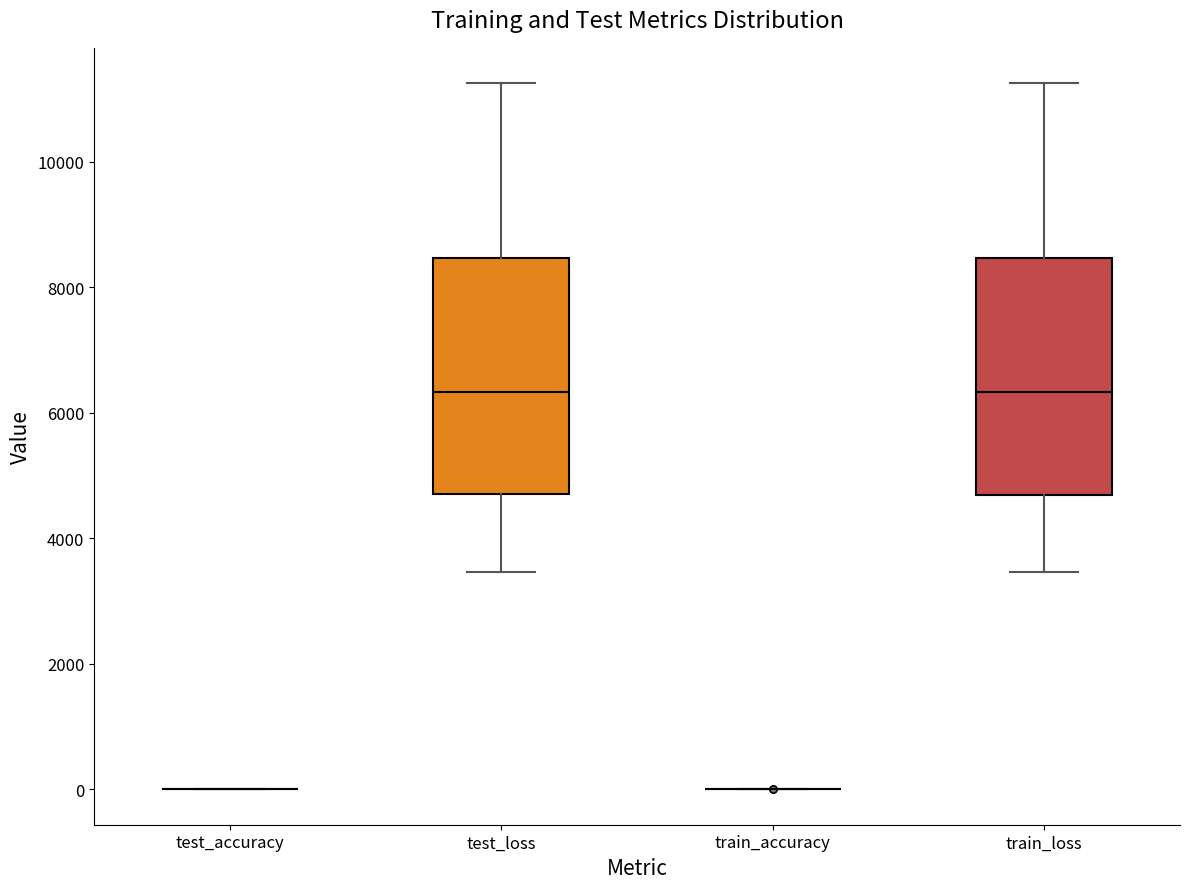

Reading left to right, read every box against the y-axis: the position of its median line, the range the box covers, and the ends of its whiskers. The values are not printed on the chart, so give them approximately, as read against the axis.

test_accuracy: box collapsed to a line at 0, whiskers 0 to 0
test_loss: median 6400, box 4800 to 8400, whiskers 3400 to 11200
train_accuracy: box collapsed to a line at 0, whiskers 0 to 0
train_loss: median 6400, box 4800 to 8400, whiskers 3400 to 11200